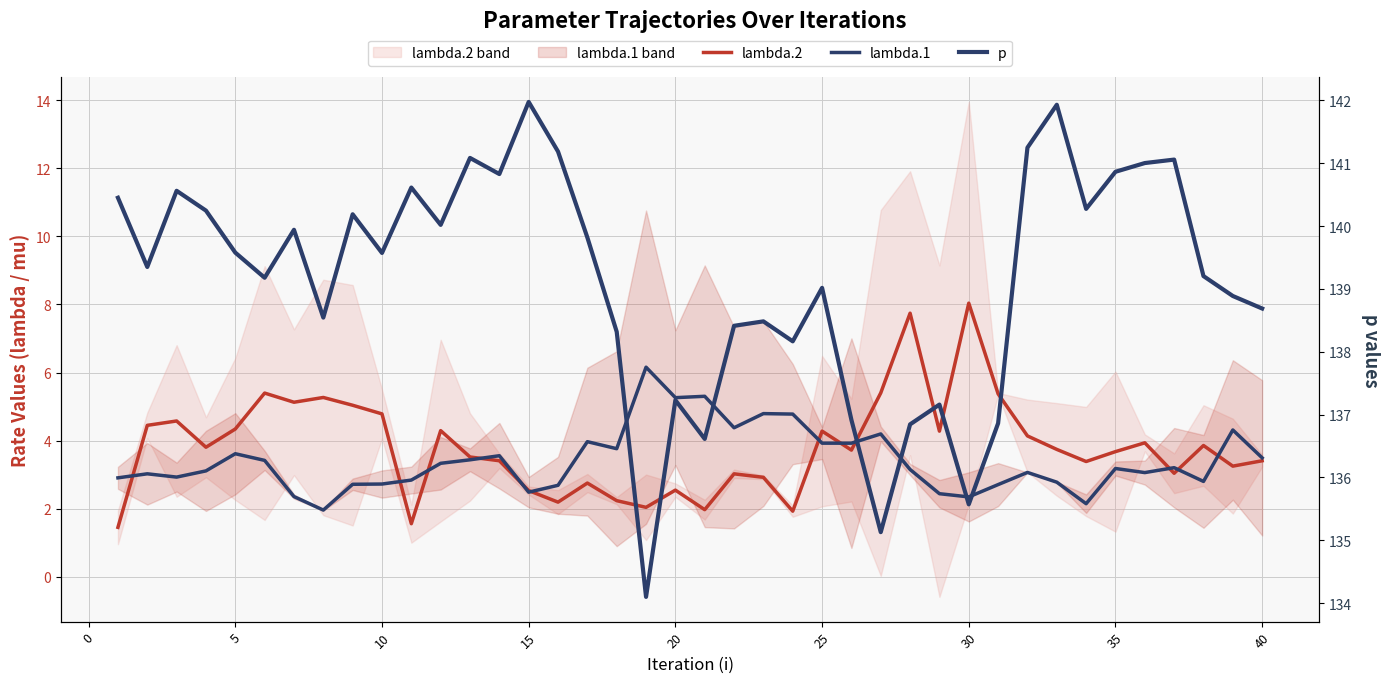

The lambda.1 series shows 5.6 at 39. True or false?

False